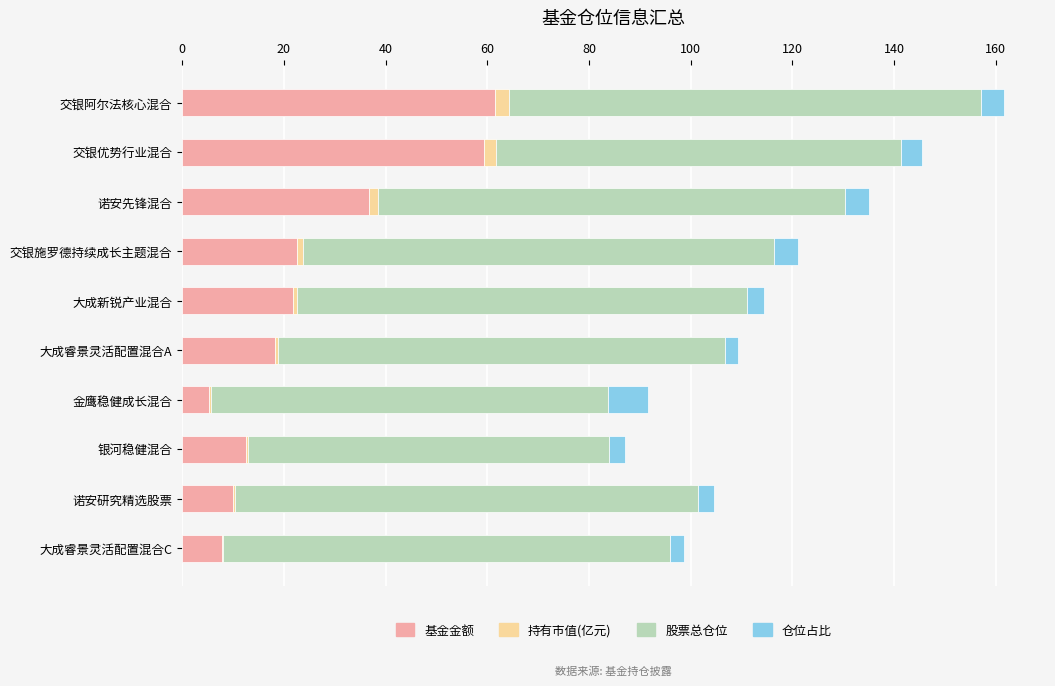

The value of 基金金额 at 诺安研究精选股票 is 10.0. True or false?

True